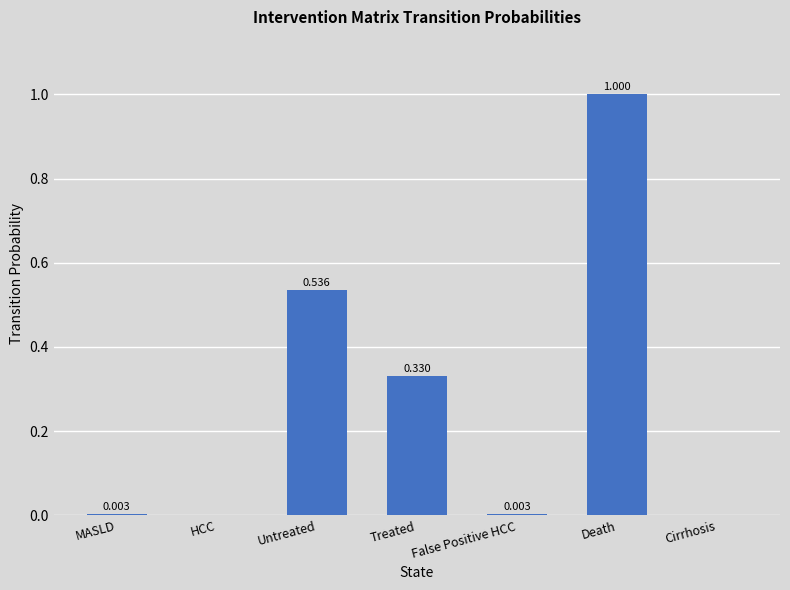

Are the bars horizontal?

No